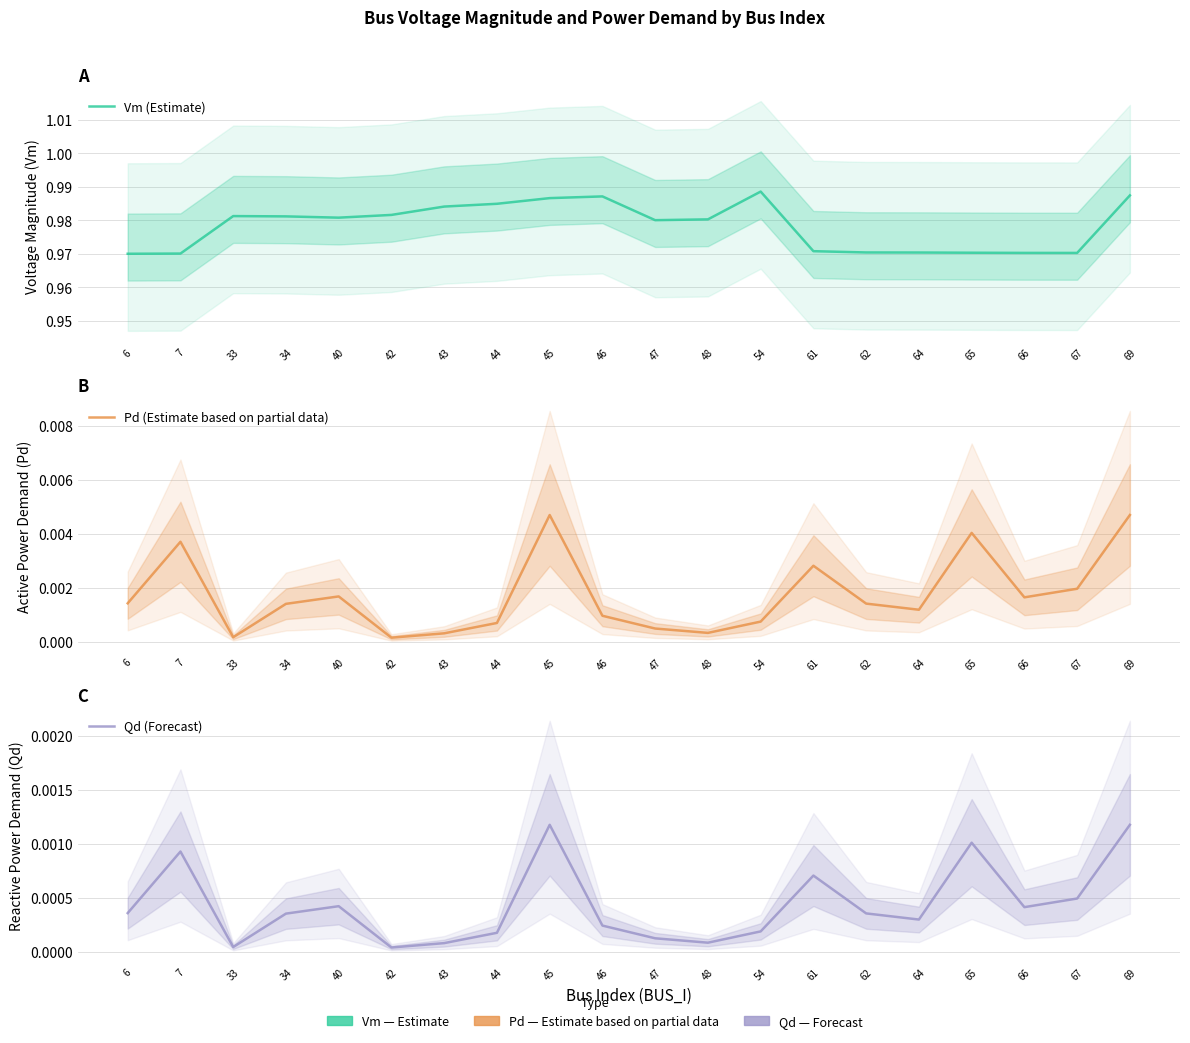

True or false: Pd (Estimate based on partial data) and Vm (Estimate) intersect in this chart.

False